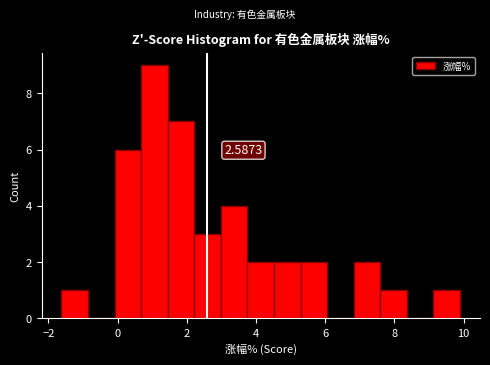

Read against the x-axis, roughly where is the centre of the tallest bar?

1.0